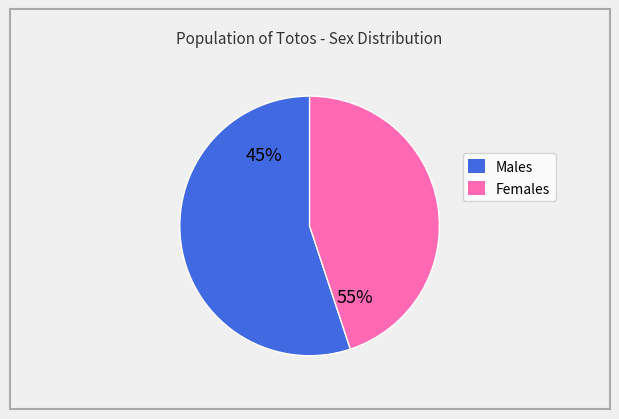

To the nearest percent, what is the difference between the largest and smallest slice percentages?

10%